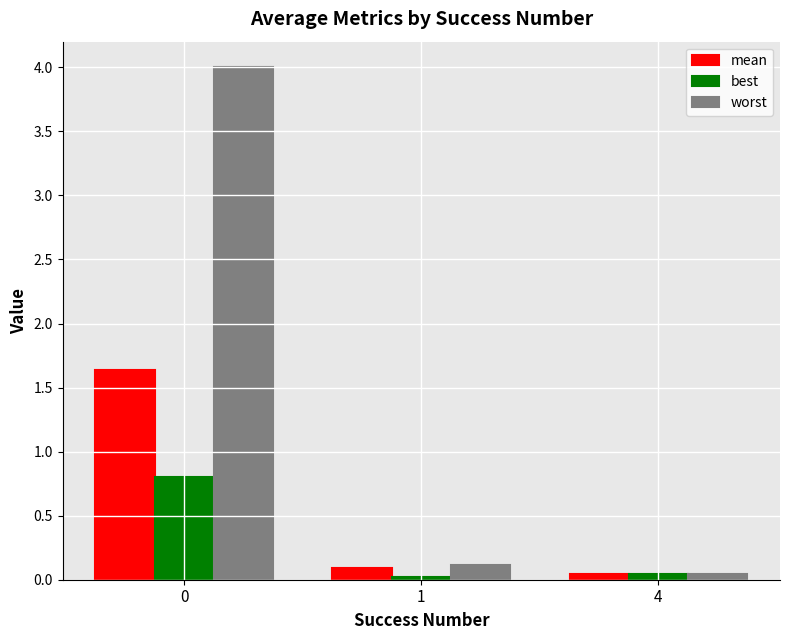

List the series in order of their peak value, highest first.

worst, mean, best